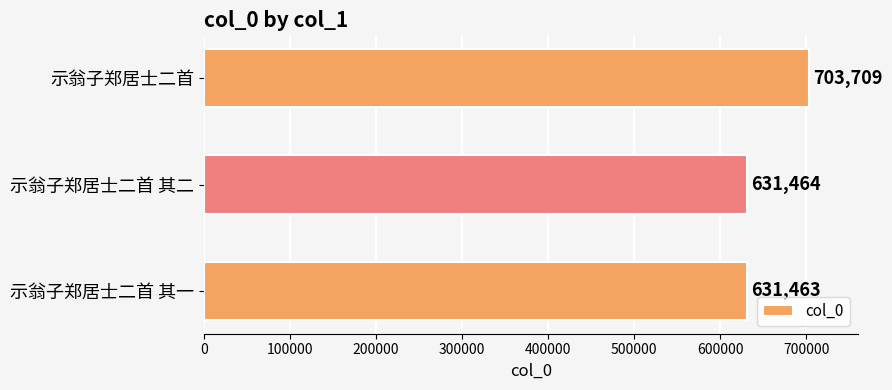

Reading top to bottom, extract all data points from this chart.

示翁子郑居士二首=703709	示翁子郑居士二首 其二=631464	示翁子郑居士二首 其一=631463